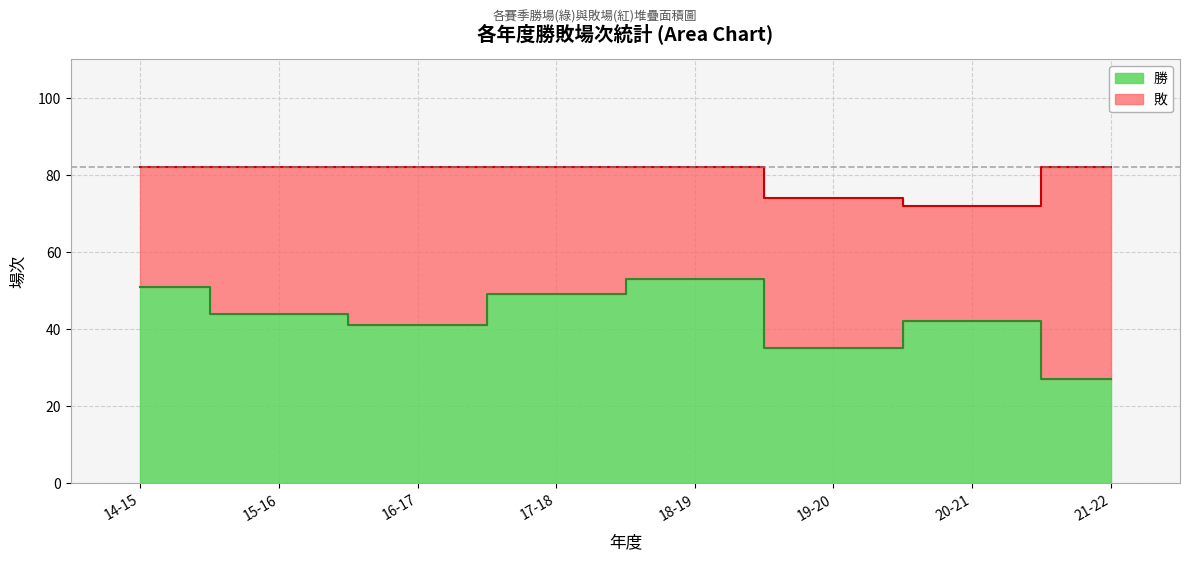

What is the sum of the values at 21-22 and 19-20?

62